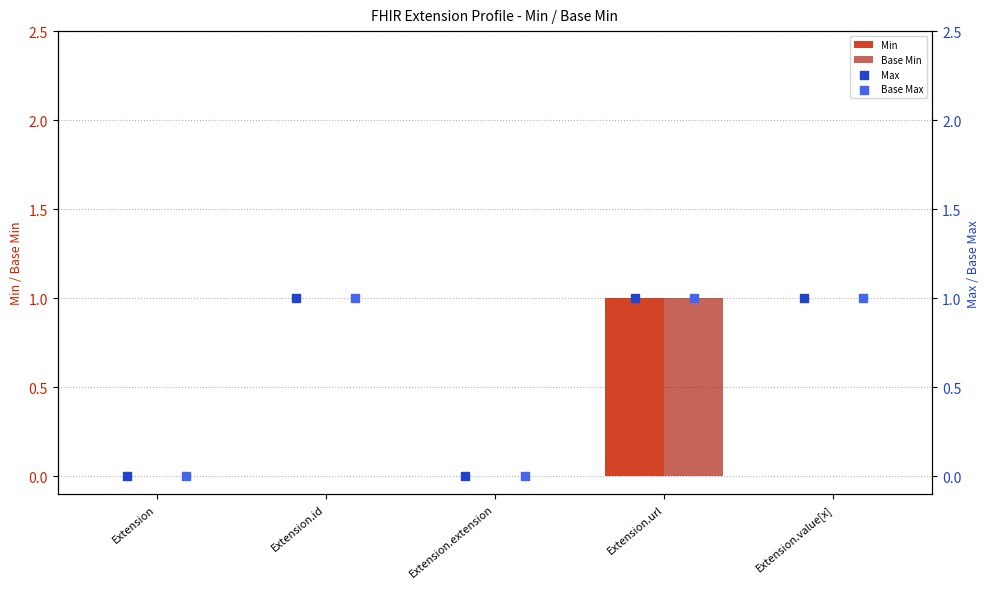

Is the value of Min at Extension.url greater than the value of Max at Extension.id?

No